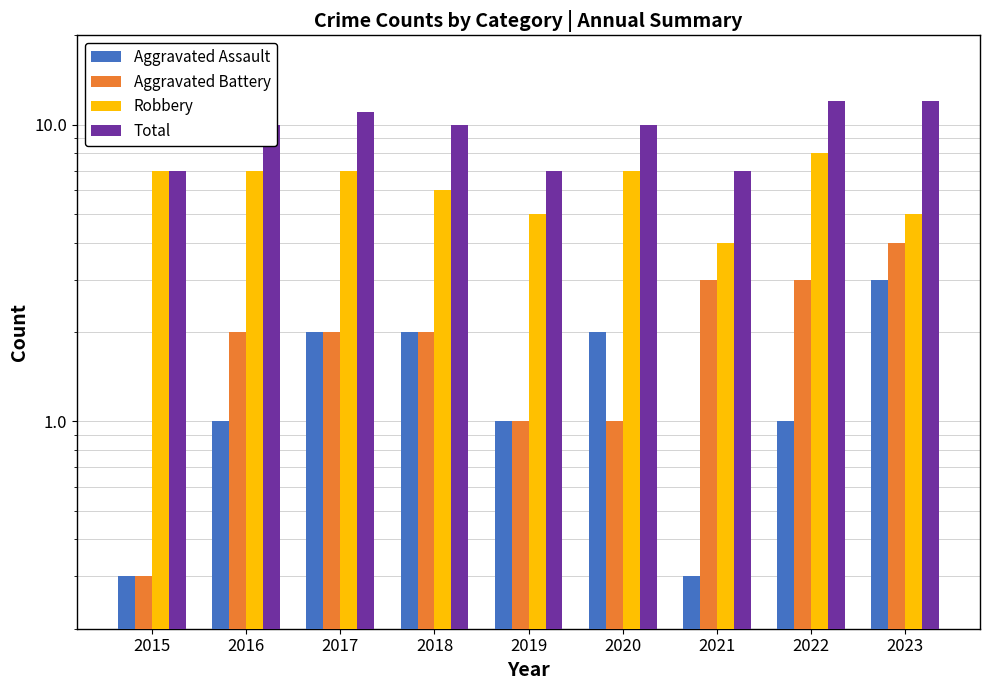

The Robbery series shows 8.7 at 2018. True or false?

False